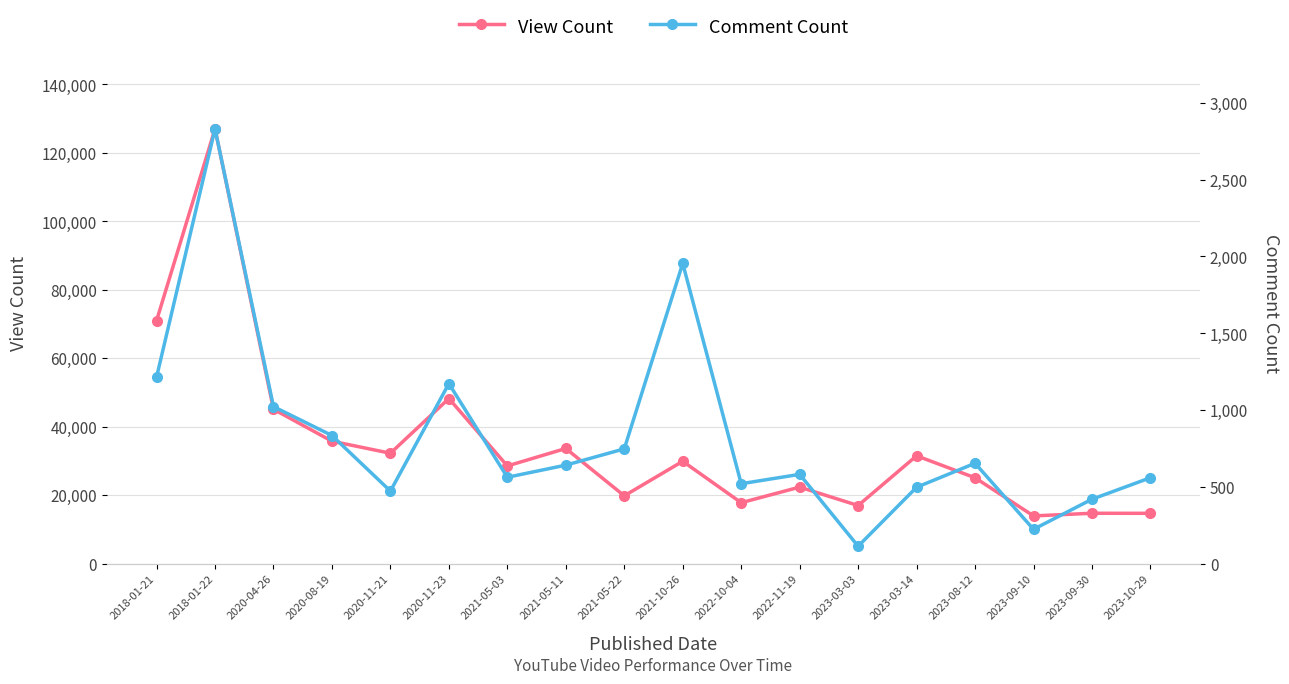

How many data points in Comment Count are less than 641?

9